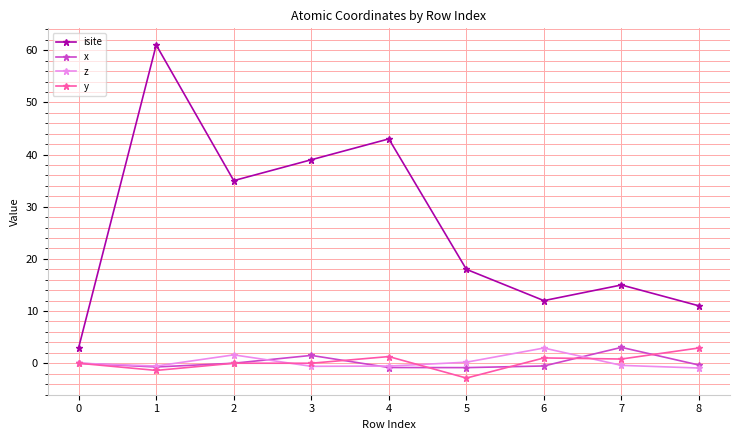

Is it true that z equals 0.2 at 5?

True